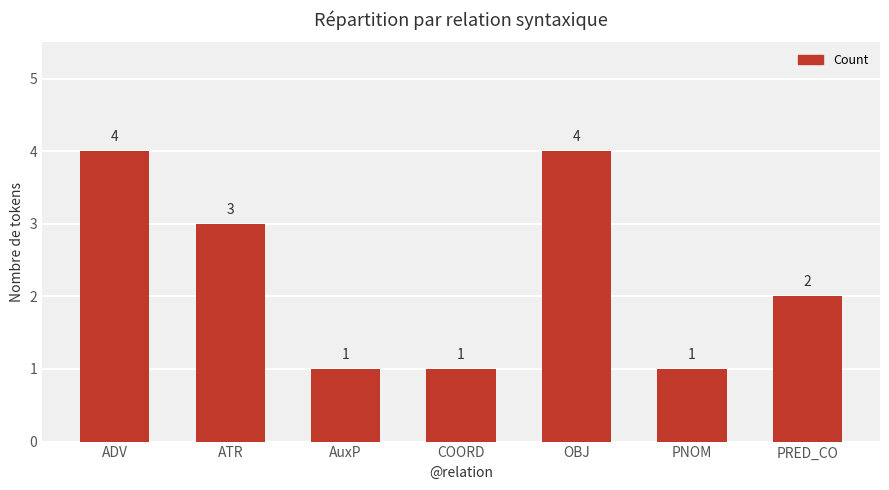

What is the sum of the values at OBJ and PRED_CO?

6